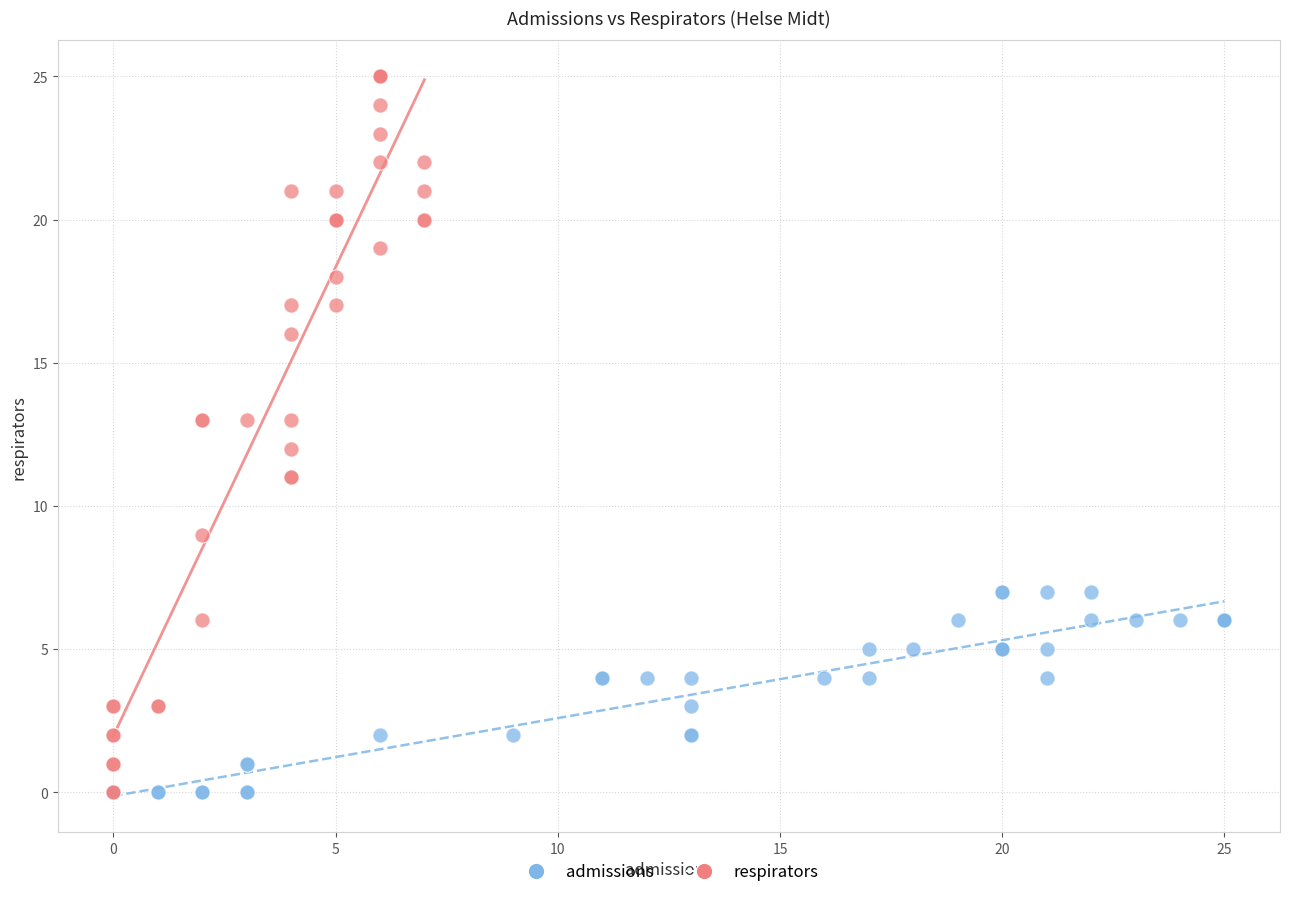

Which series reaches the maximum Y coordinate?

respirators